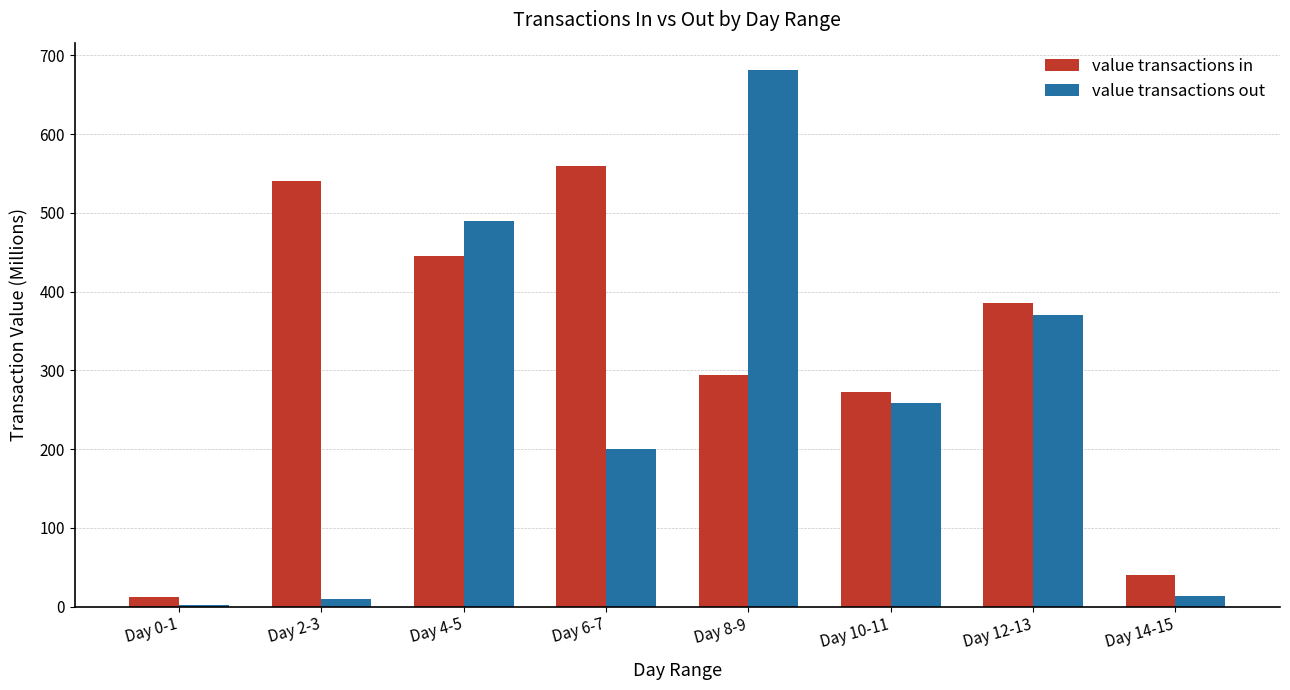

What is the highest value of the value transactions out series?

682.0